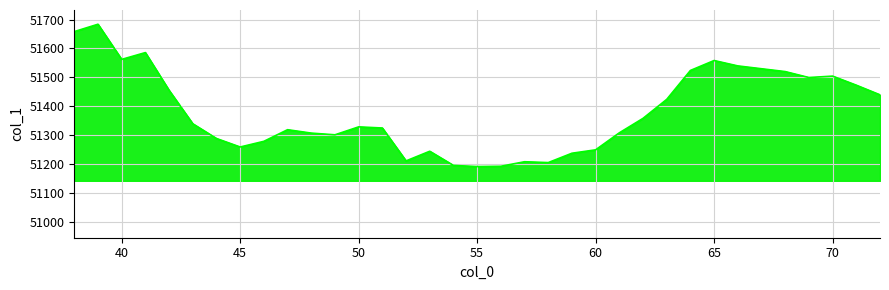

What is the smallest value displayed?

51192.2